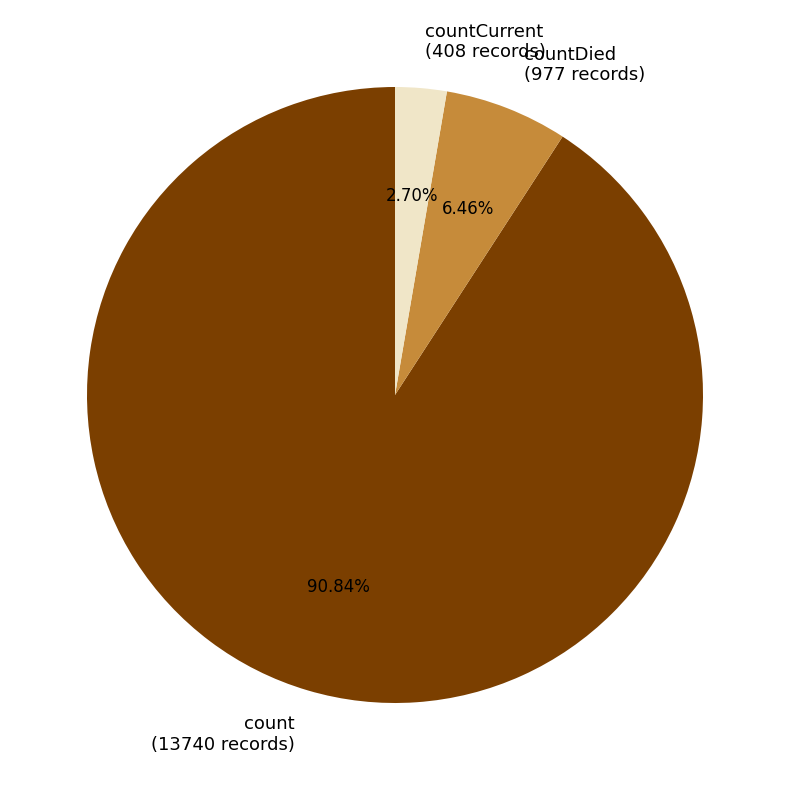

Do countDied (977 records) and countCurrent (408 records) together represent more than half of the pie?

No